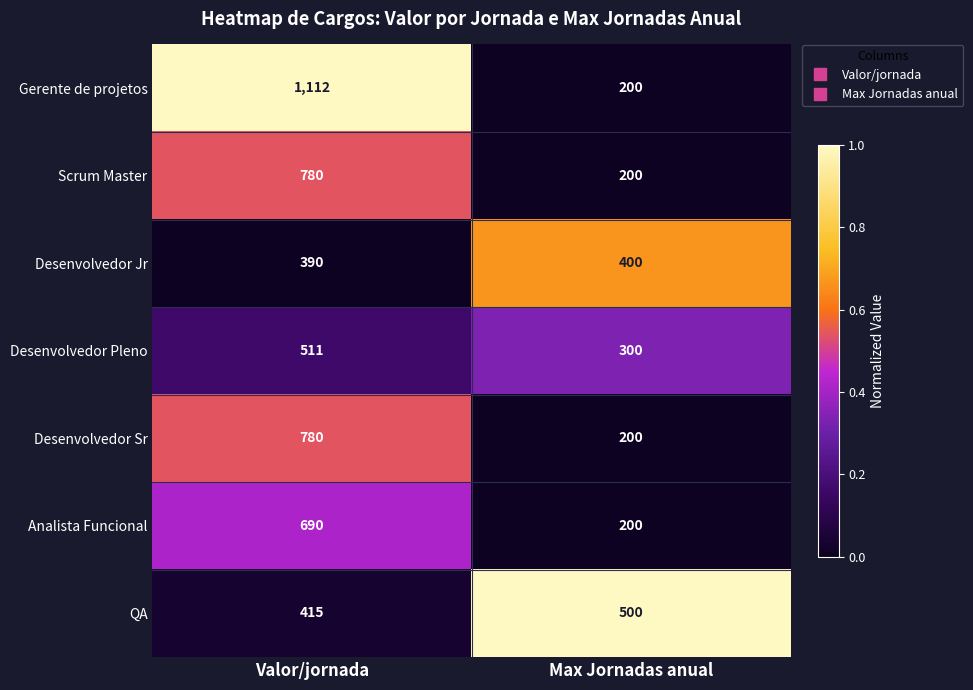

Rank the categories by Desenvolvedor Sr value from highest to lowest.

Valor/jornada, Max Jornadas anual